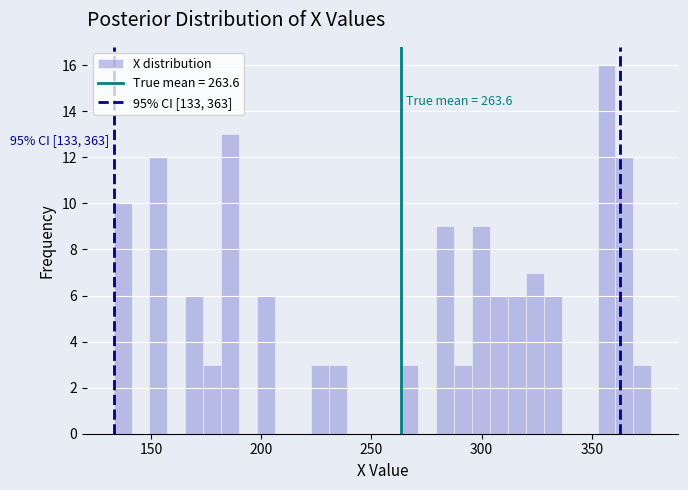

Around what value on the x-axis is the tallest bar? Give the approximate position of its centre, as read against the axis.

355